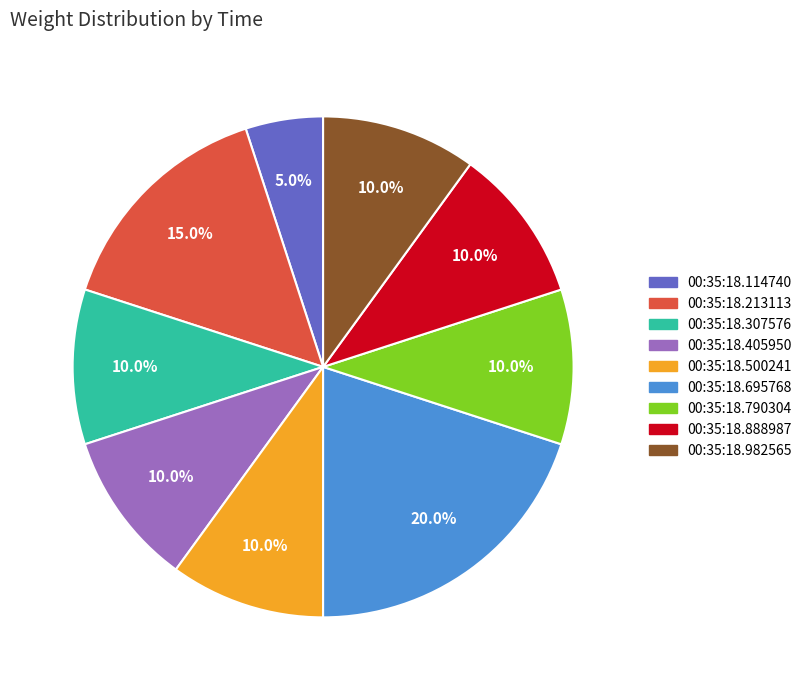

Is it true that 00:35:18.790304 is 10% of the pie?

True